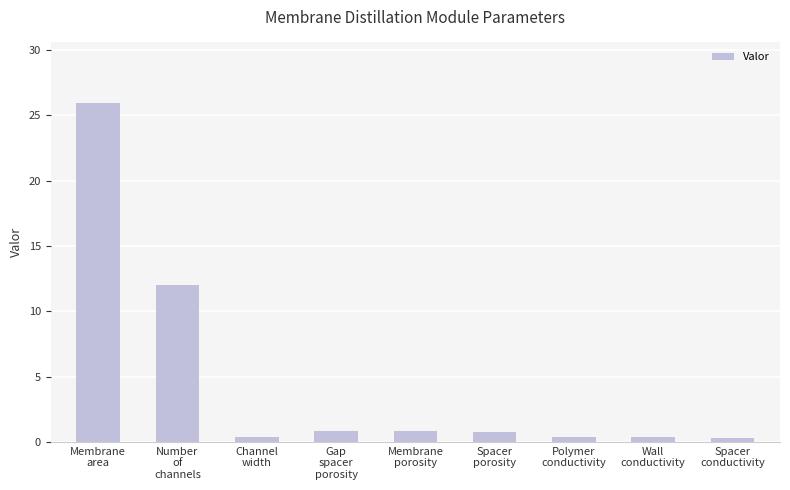

What is the label of the 5th bar from the left?

Membrane
porosity